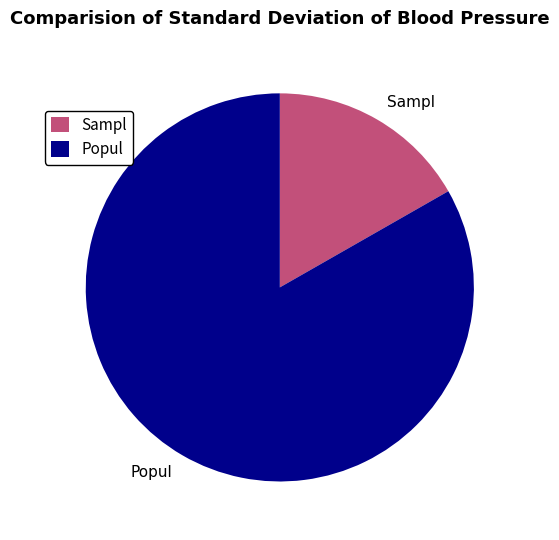

How many slices are in this pie chart?

2